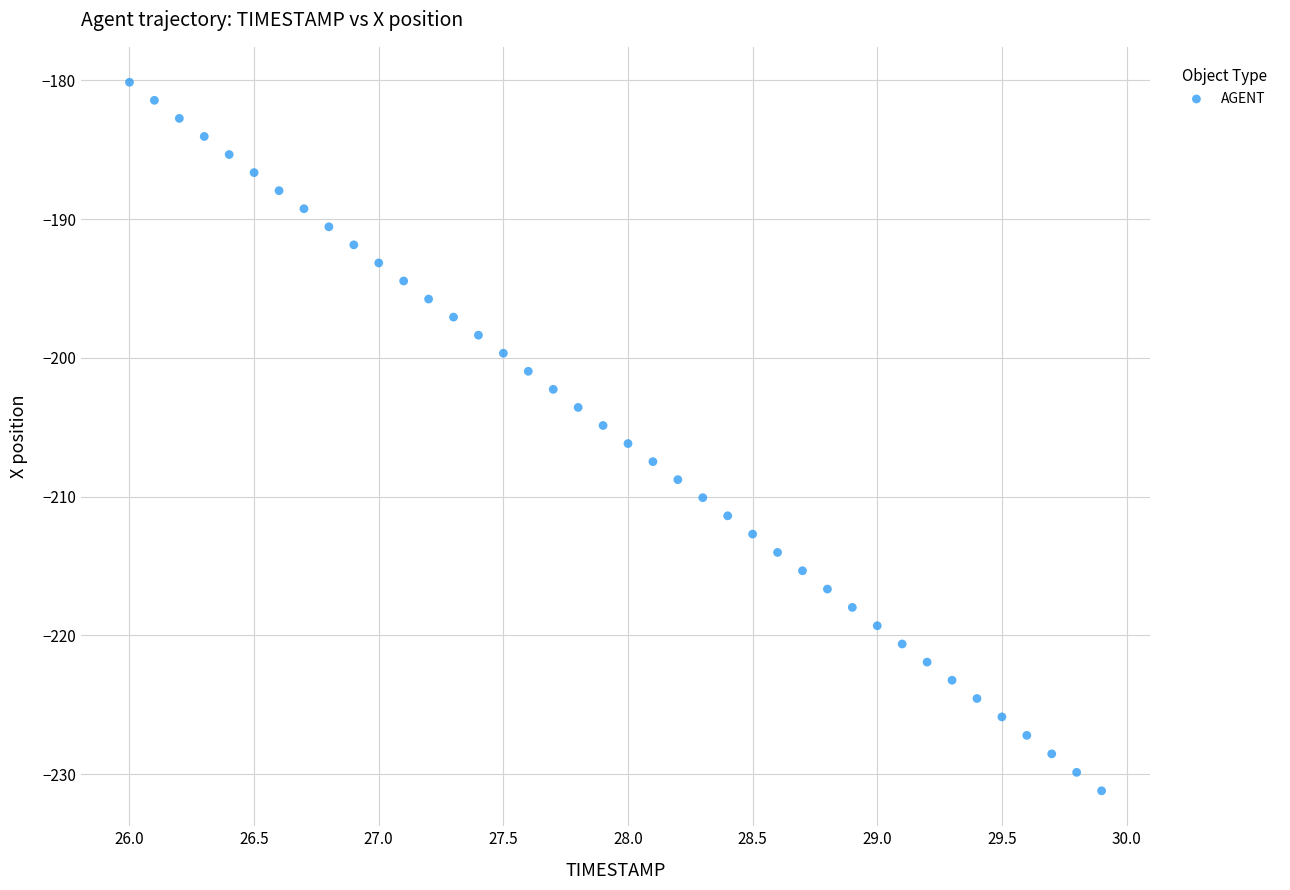

What is the range of Y values (max minus min)?

51.1